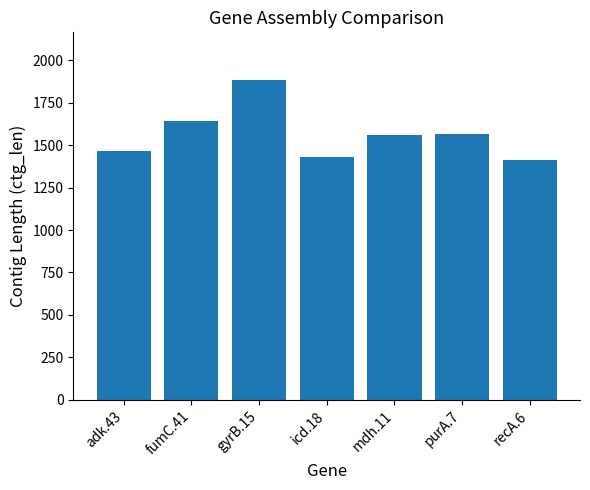

What is the value of the 5th bar from the left?

1560